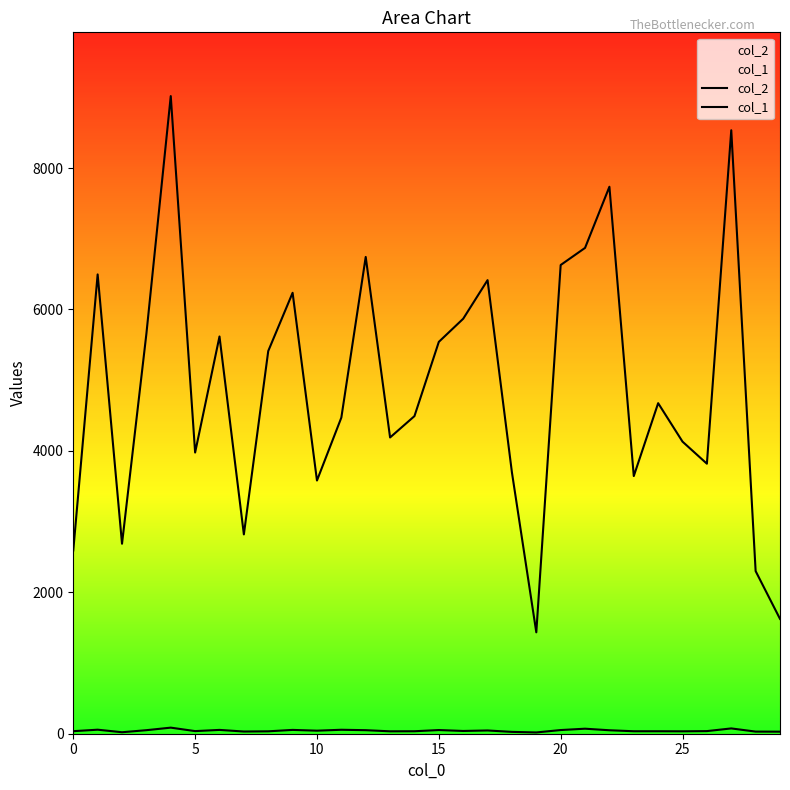

Which has a higher value, 15 or 21?

21